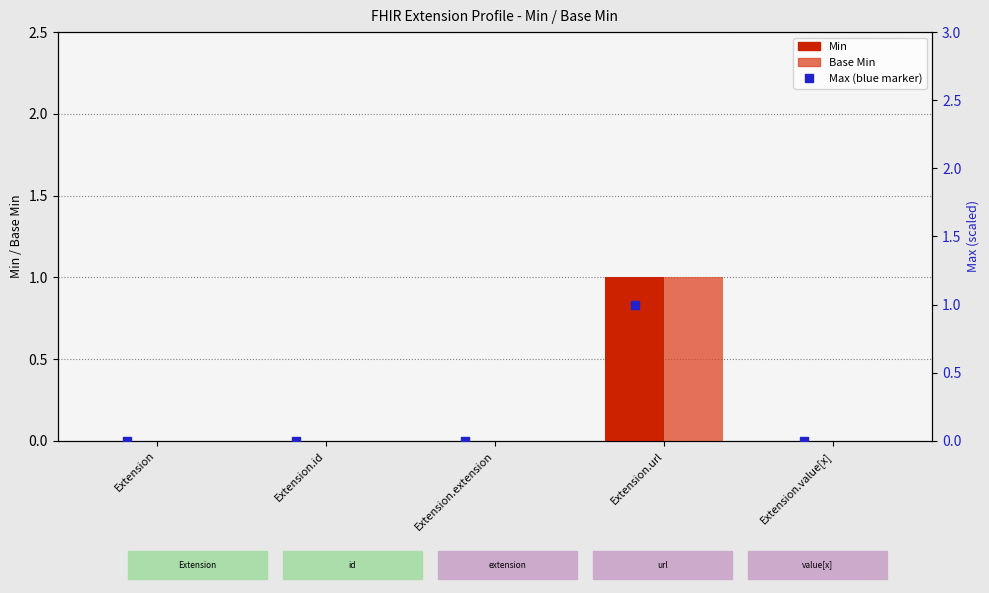

Which series has the largest Y range (max minus min)?

Min